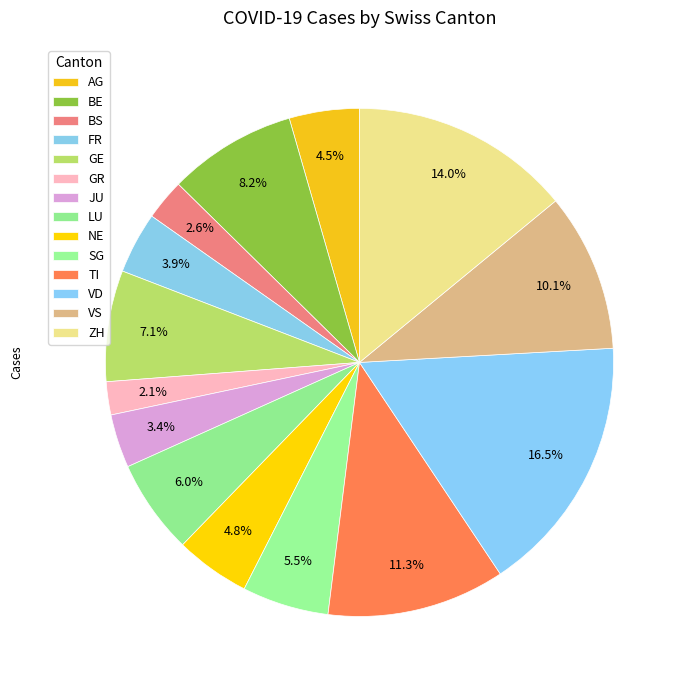

Combined, what portion of the pie is SG and GR?

7.6%